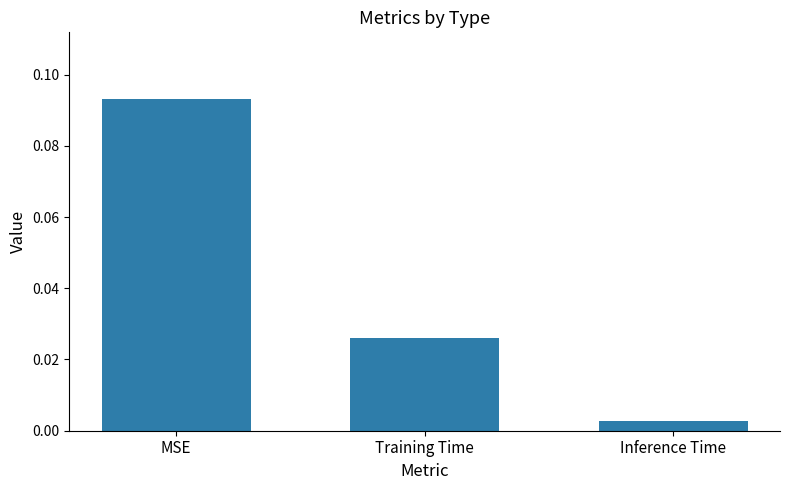

At which label is the value closest to 0?

Inference Time